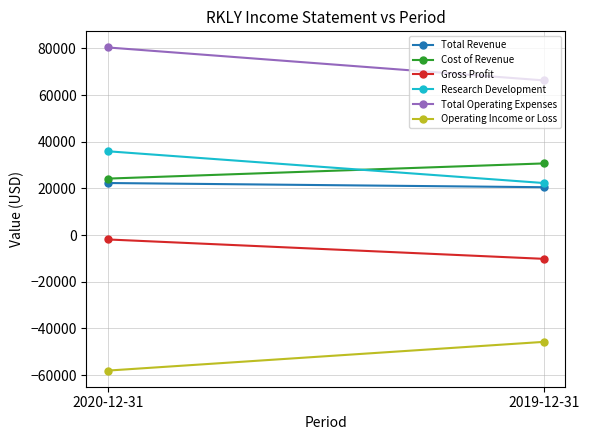

Reading right to left, transcribe all the data shown in this chart.

Total Revenue: 2019-12-31=20500	2020-12-31=22300
Cost of Revenue: 2019-12-31=30700	2020-12-31=24200
Gross Profit: 2019-12-31=-10200	2020-12-31=-1900
Research Development: 2019-12-31=22300	2020-12-31=35900
Total Operating Expenses: 2019-12-31=66300	2020-12-31=80400
Operating Income or Loss: 2019-12-31=-45800	2020-12-31=-58100